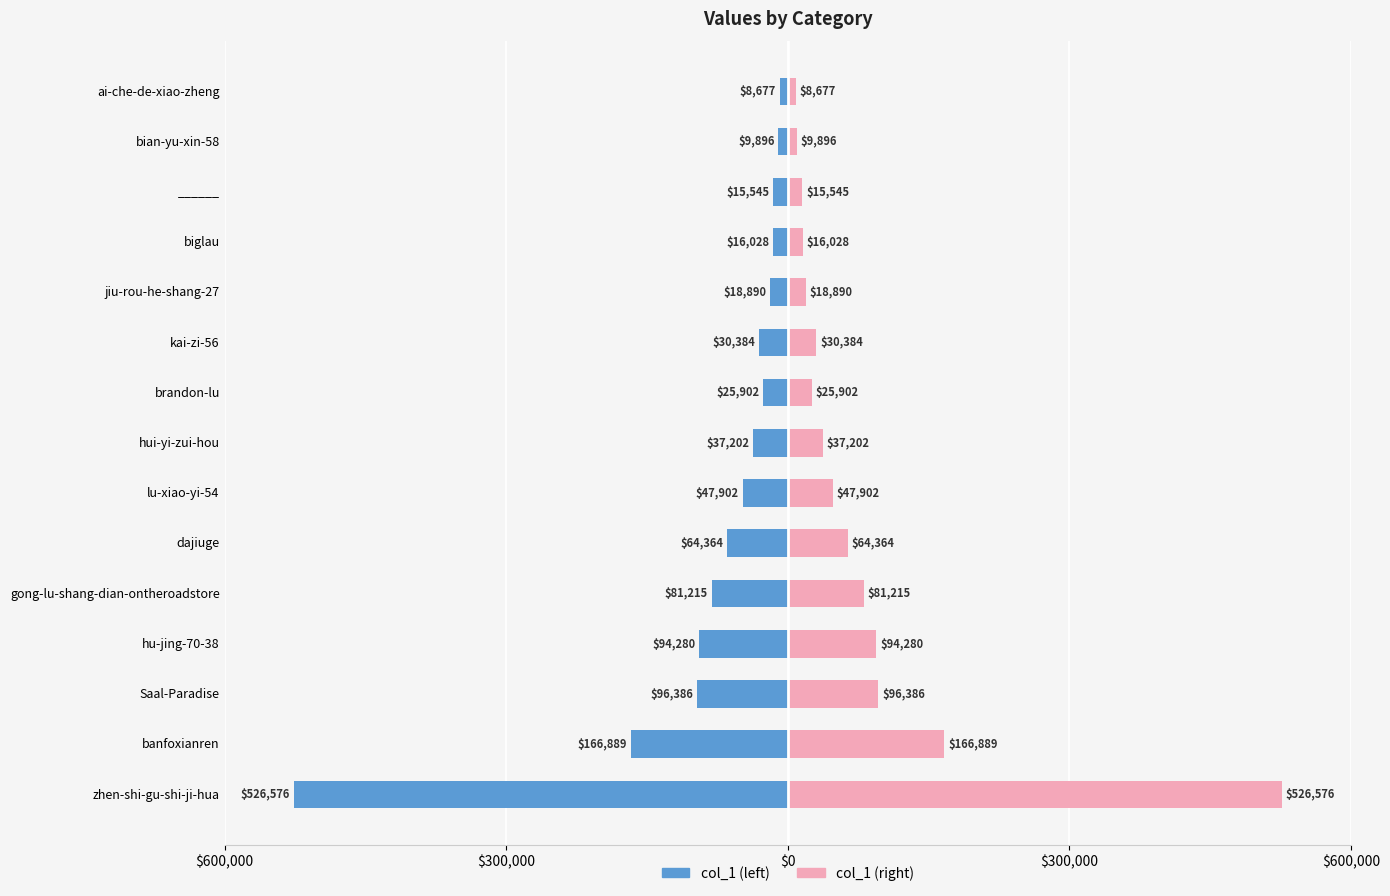

Reading left to right, transcribe all the data shown in this chart.

col_1: -526576	-166889	-96386	-94280	-81215	-64364	-47902	-37202	-25902	-30384	-18890	-16028	-15545	-9896	-8677
col_1 (mirror): 526576	166889	96386	94280	81215	64364	47902	37202	25902	30384	18890	16028	15545	9896	8677